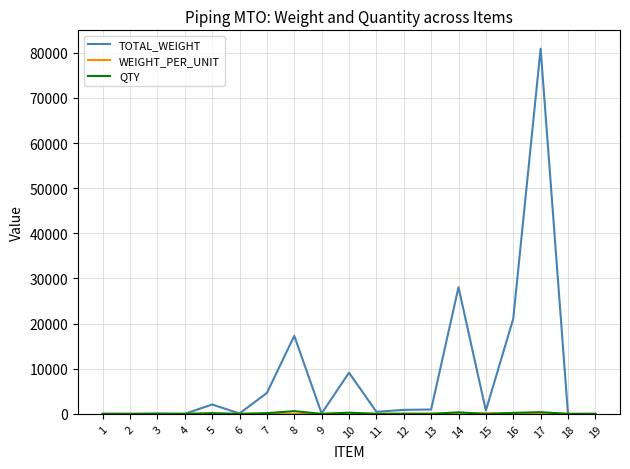

Which series has the largest range (max minus min)?

TOTAL_WEIGHT